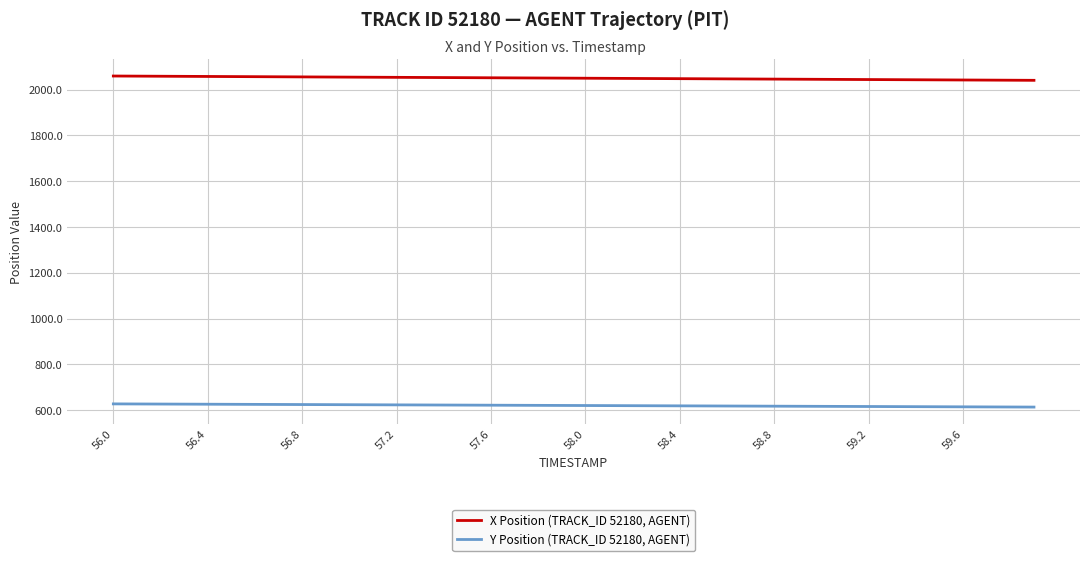

How many lines are shown in the chart?

2